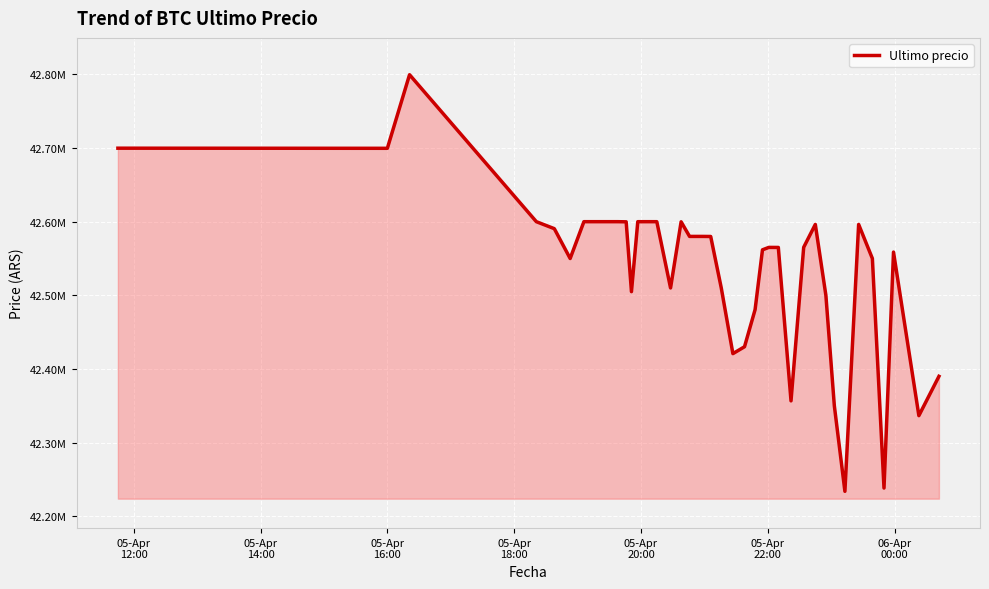

Reading left to right, transcribe all the data shown in this chart.

42699809	42699652	42799603	42600000	42590528	42550000	42600000	42599999	42600000	42600000	42599821	42505000	42599989	42600000	42599989	42510020	42599821	42580000	42580000	42580001	42579906	42510010	42420811	42430171	42480538	42561803	42565069	42565011	42356695	42565201	42596287	42500000	42350000	42233851	42596298	42550000	42238301	42558737	42336600	42389999